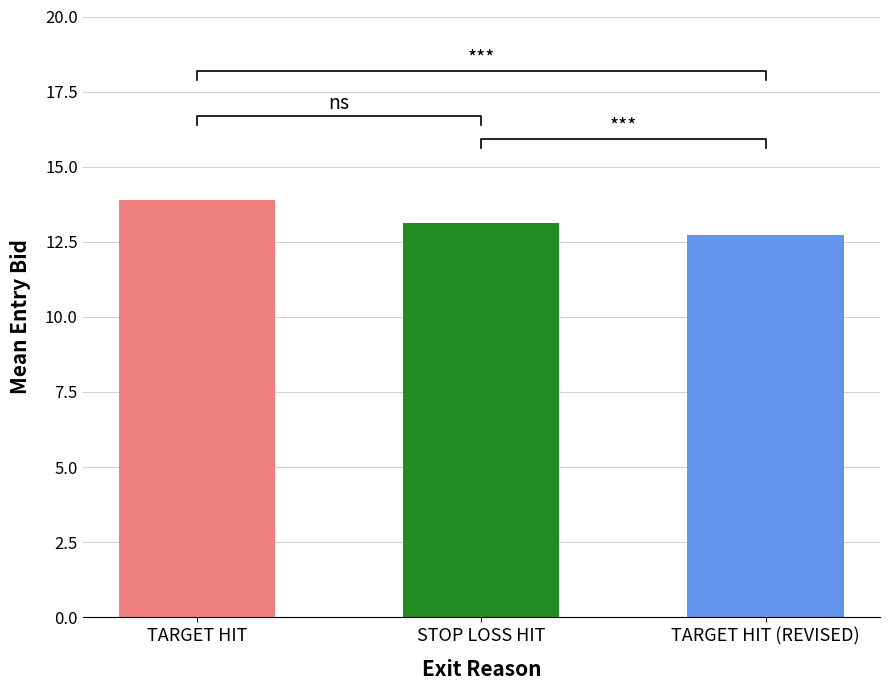

What is the difference between the maximum and minimum values?

1.2